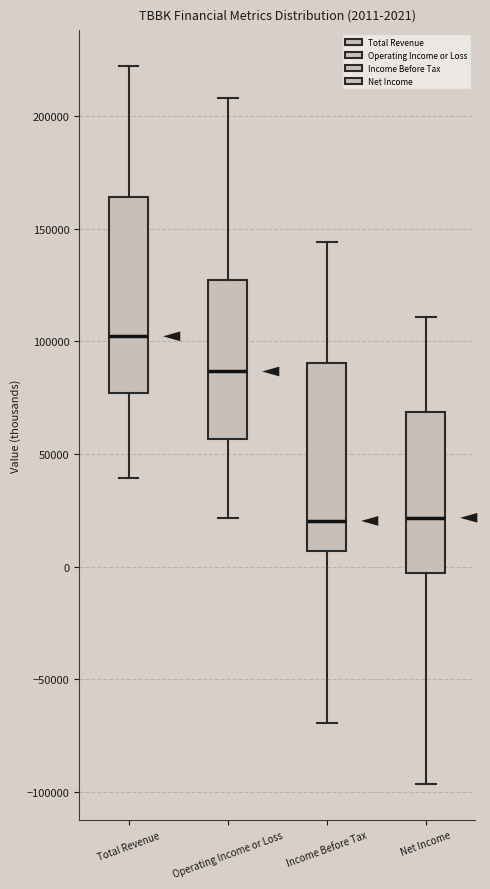

Which box has the highest median line?

Total Revenue